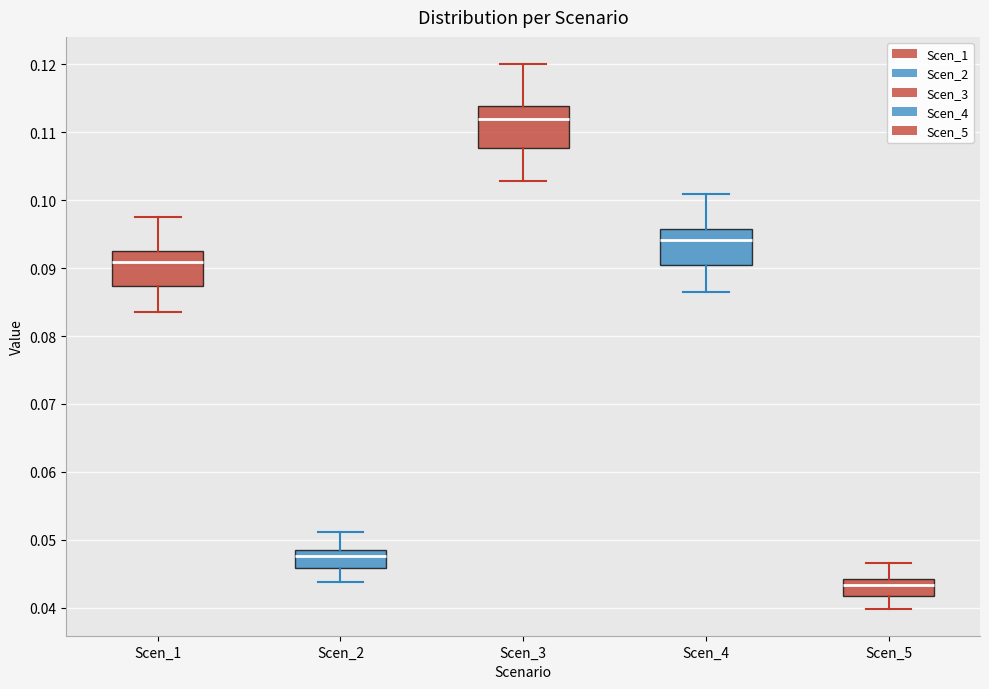

Which box has the highest median line?

Scen_3